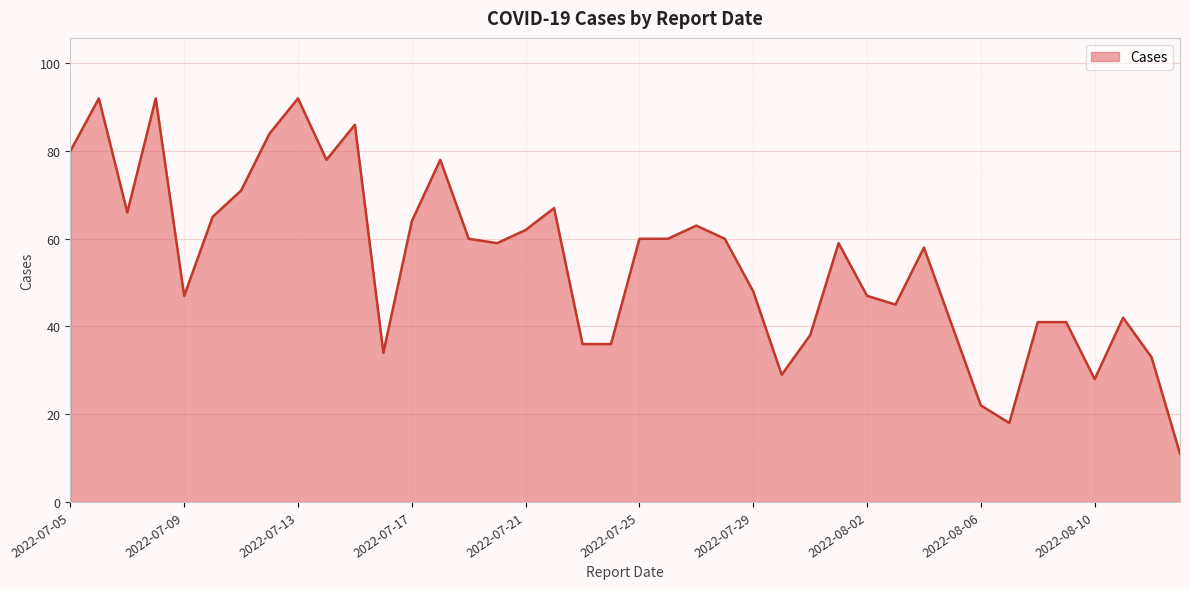

What is the maximum value shown in the chart?

92